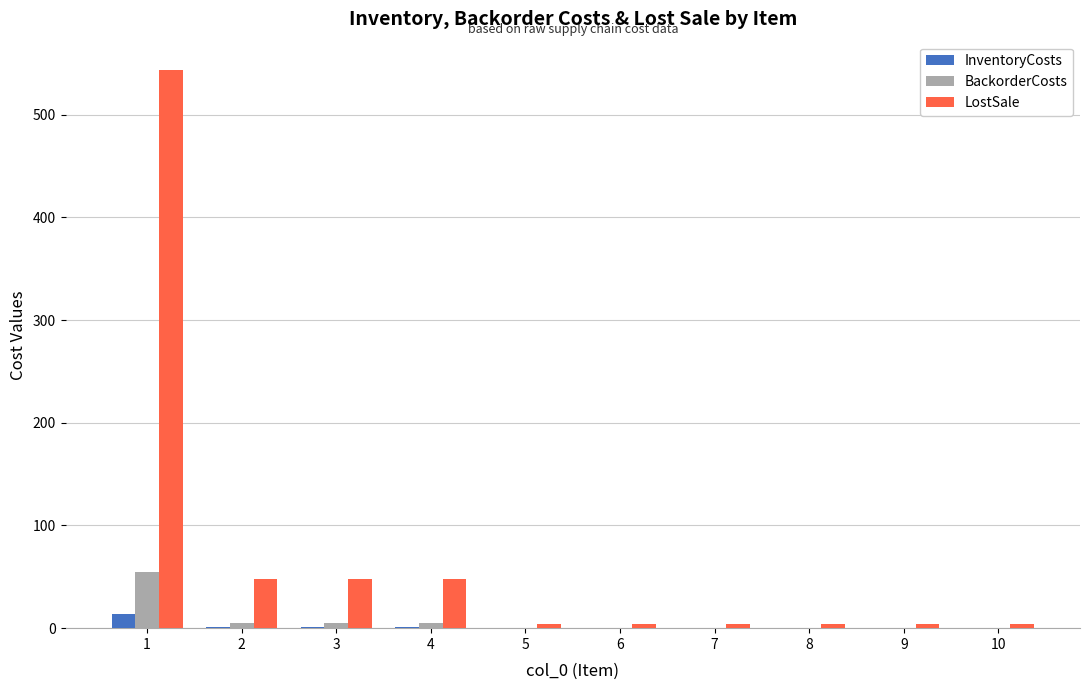

What is the sum of all BackorderCosts values?

71.2